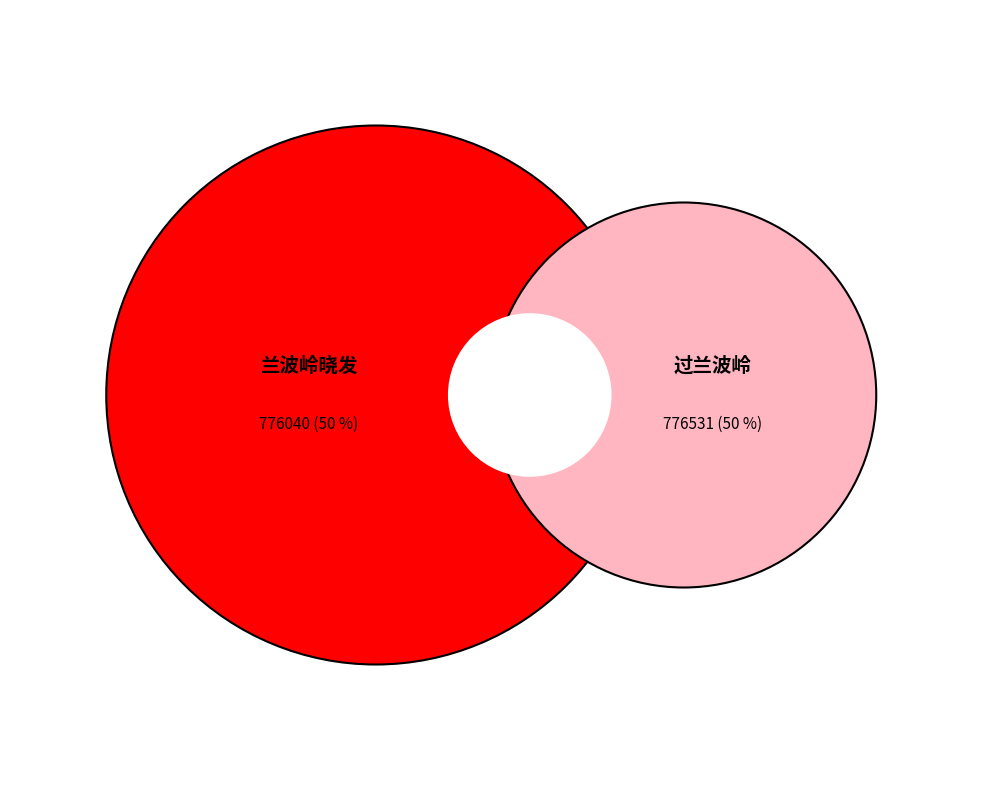

How many slices are in this pie chart?

2